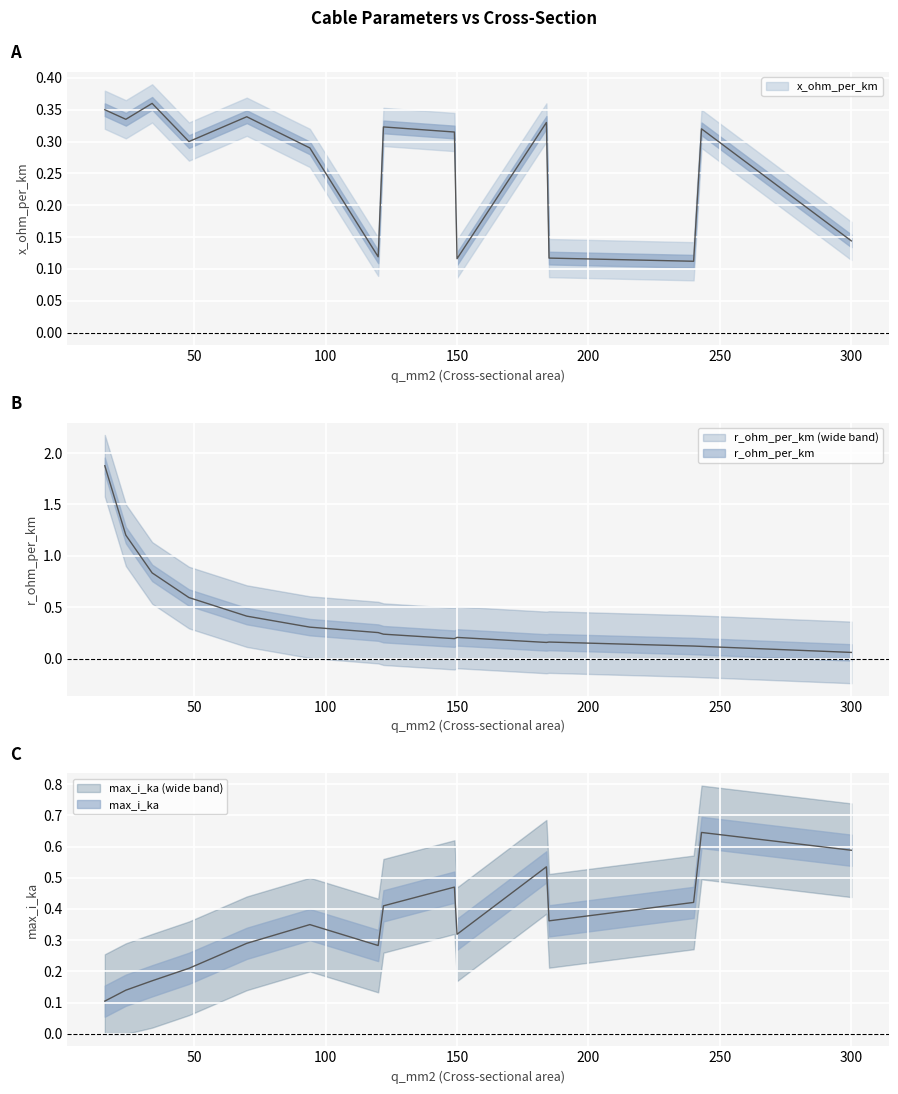

List the series in order of their peak value, lowest first.

x_ohm_per_km, max_i_ka, r_ohm_per_km